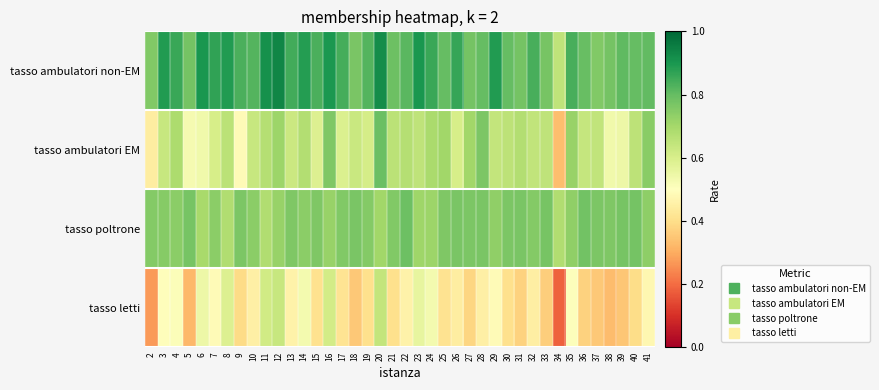

What is the total value across all series at 40?

2.6